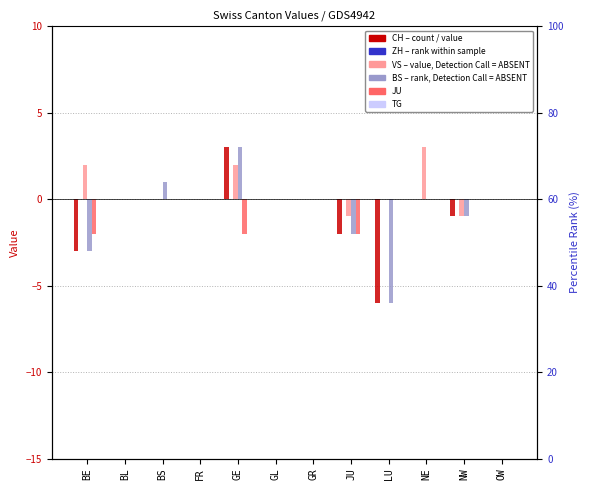

At which label does TG reach its minimum?

BE